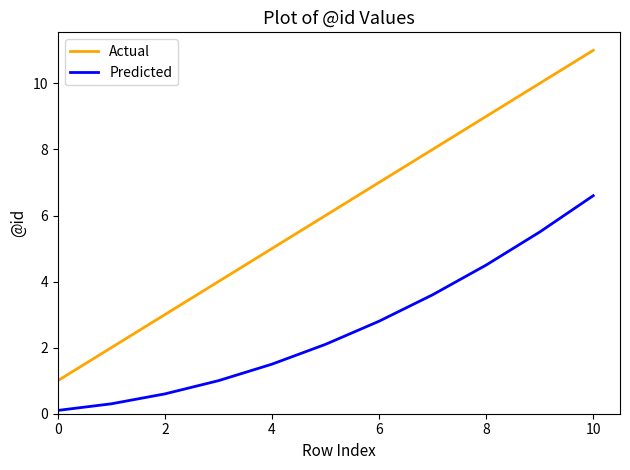

List the series in order of their peak value, highest first.

Actual, Predicted